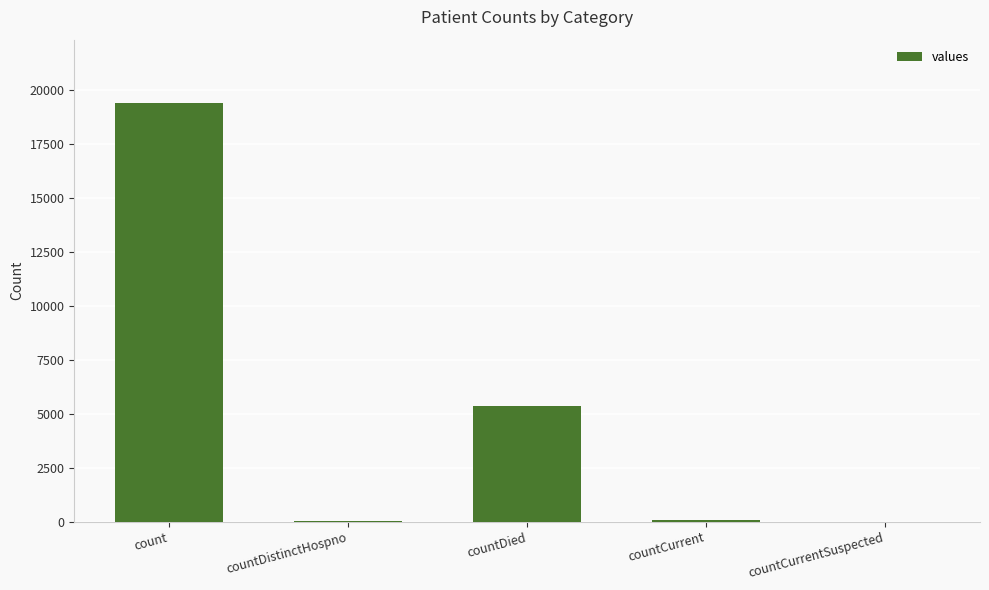

At which label is the value closest to 9710?

countDied